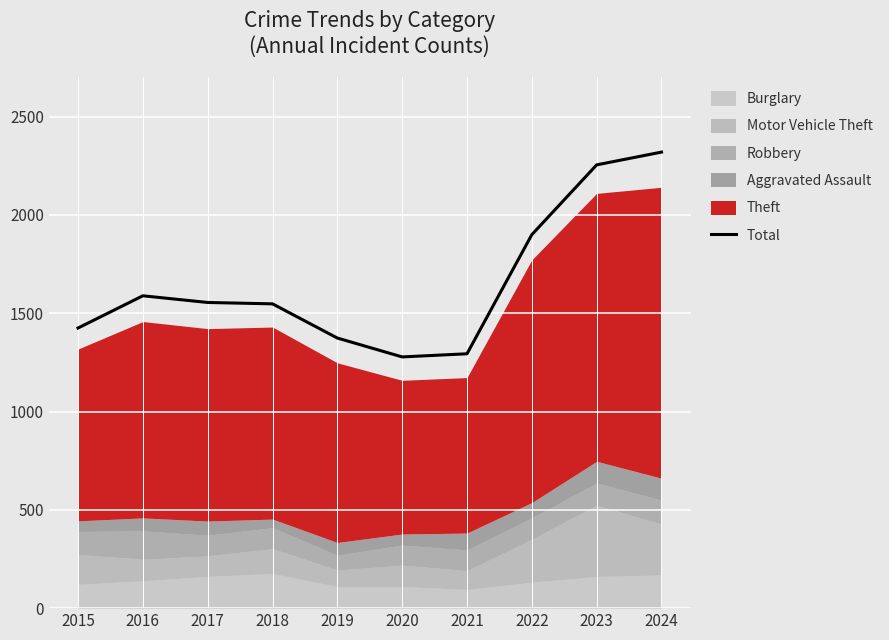

True or false: the data has more than 1 interior local peaks.

False